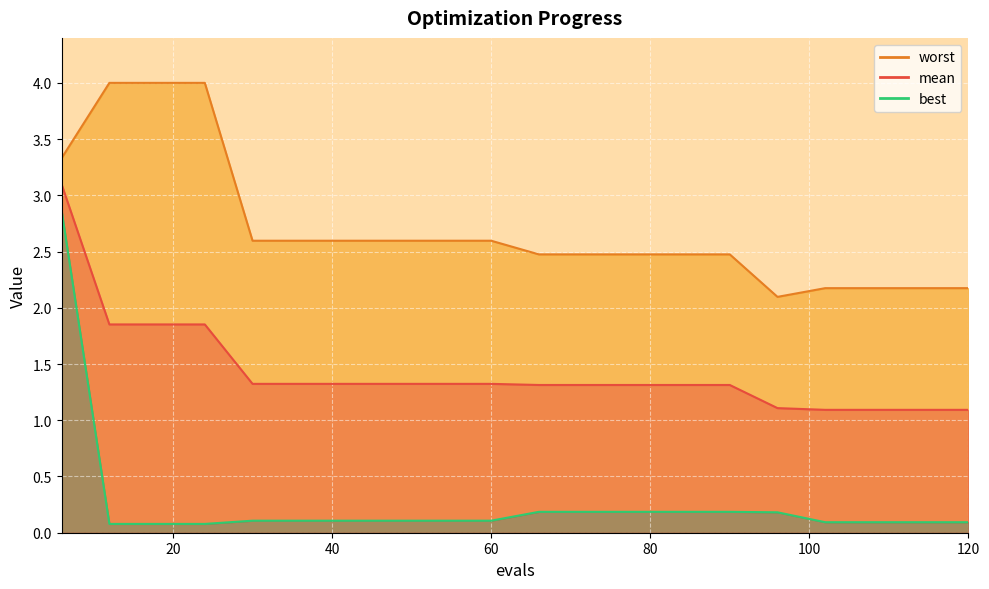

True or false: worst and mean intersect in this chart.

False